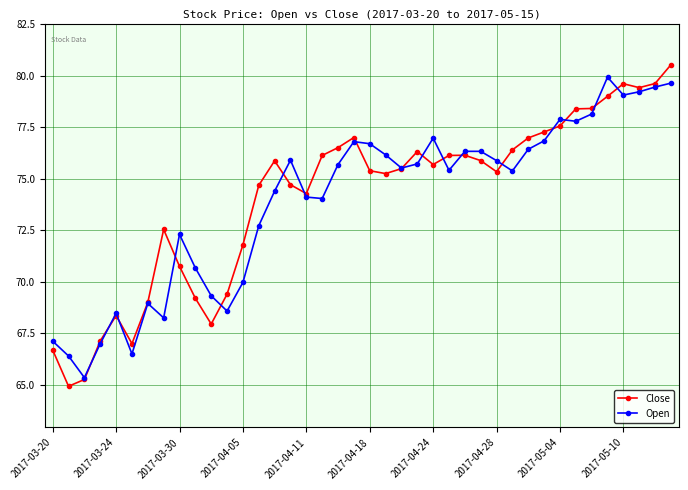

What is the value of the Close point at the 8th from the left?

72.5